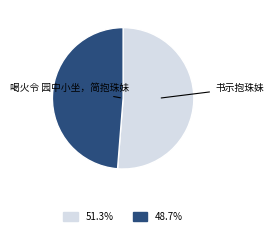

Is there a majority slice in this chart?

Yes